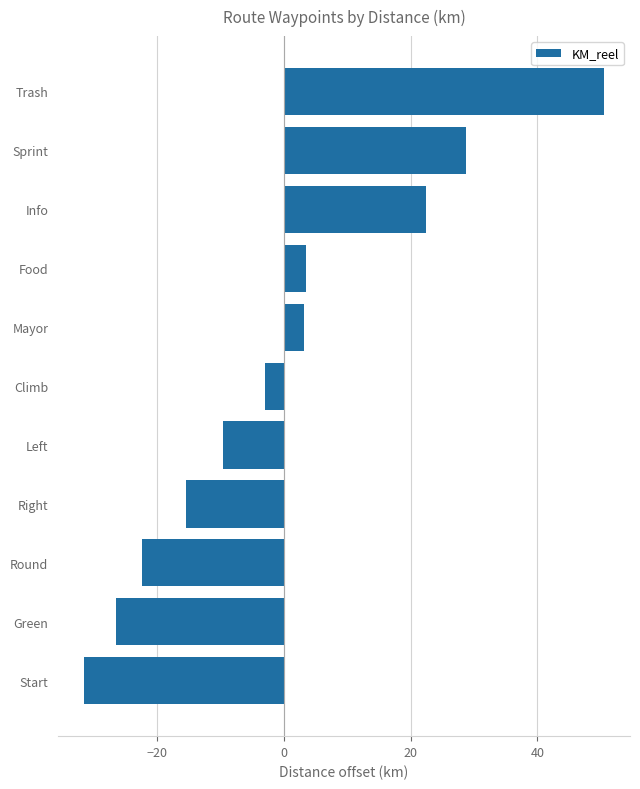

Between Sprint and Right, which is larger?

Sprint